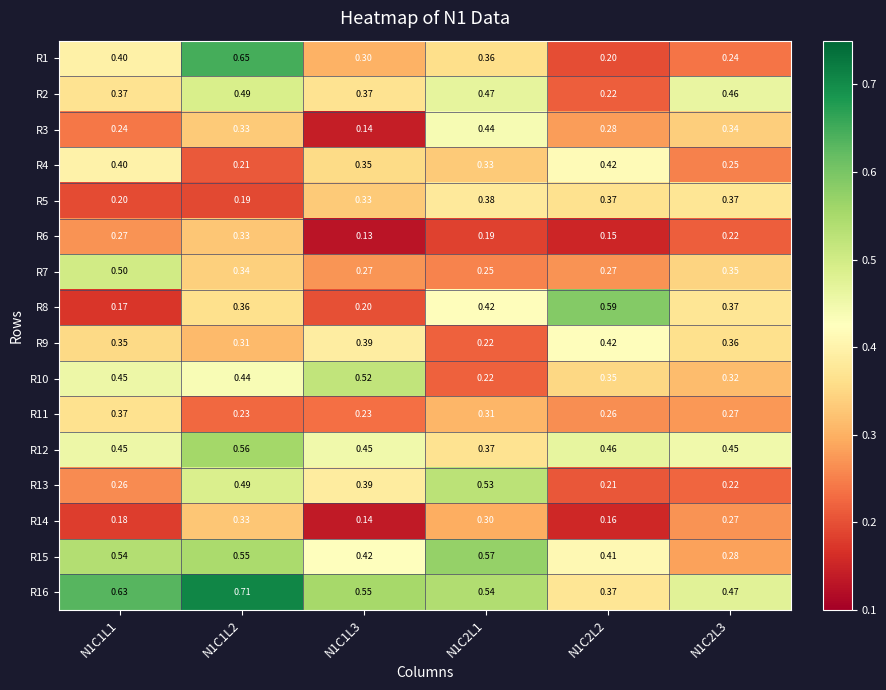

Which category has the highest value across all series?

N1C1L2